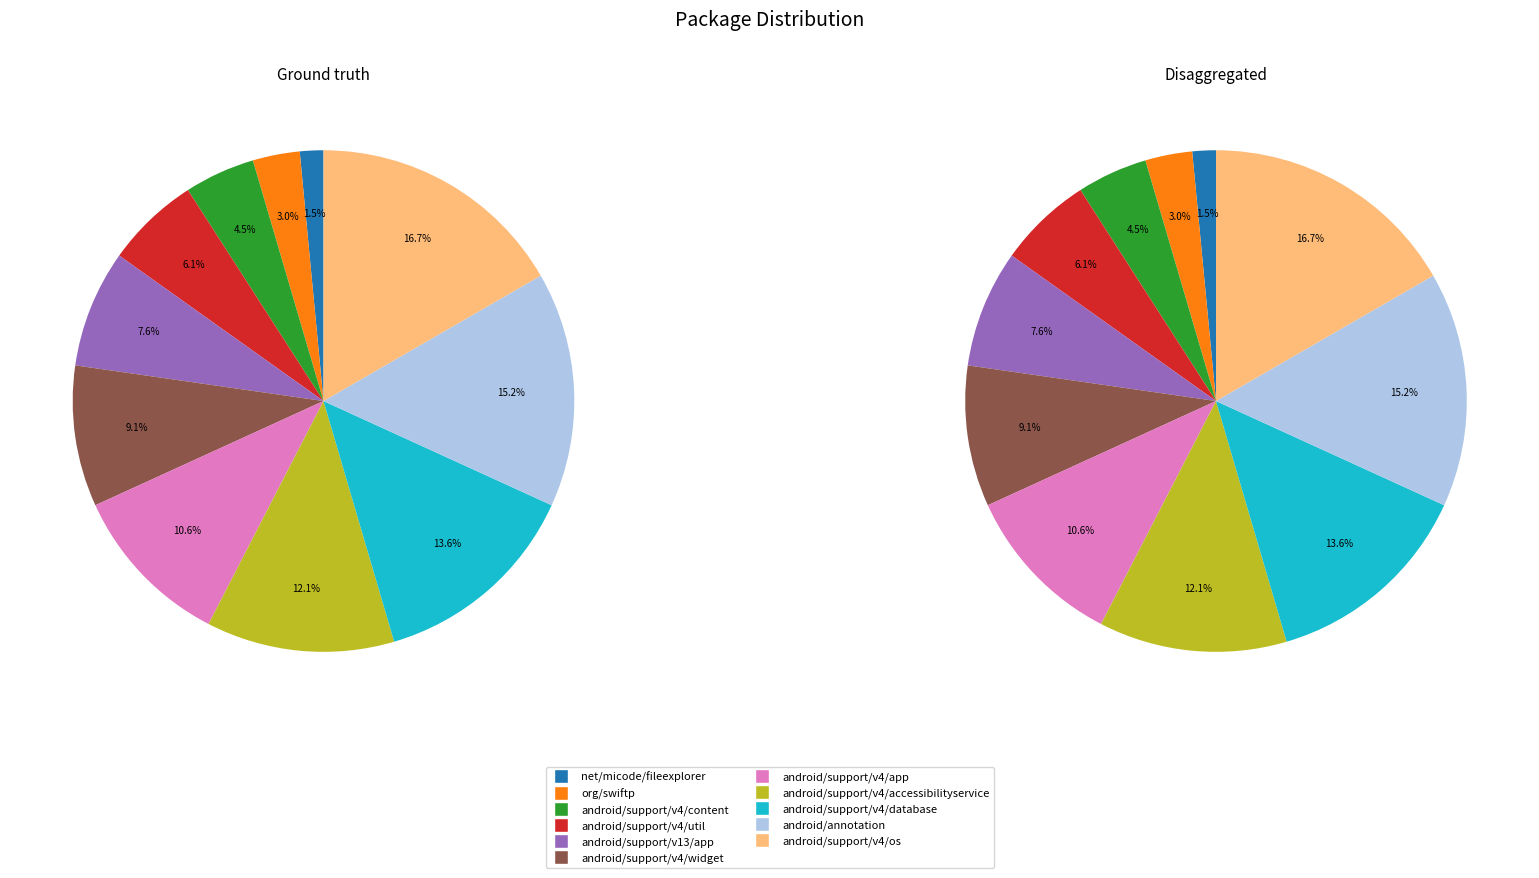

Which slice is the largest?

android/support/v4/os